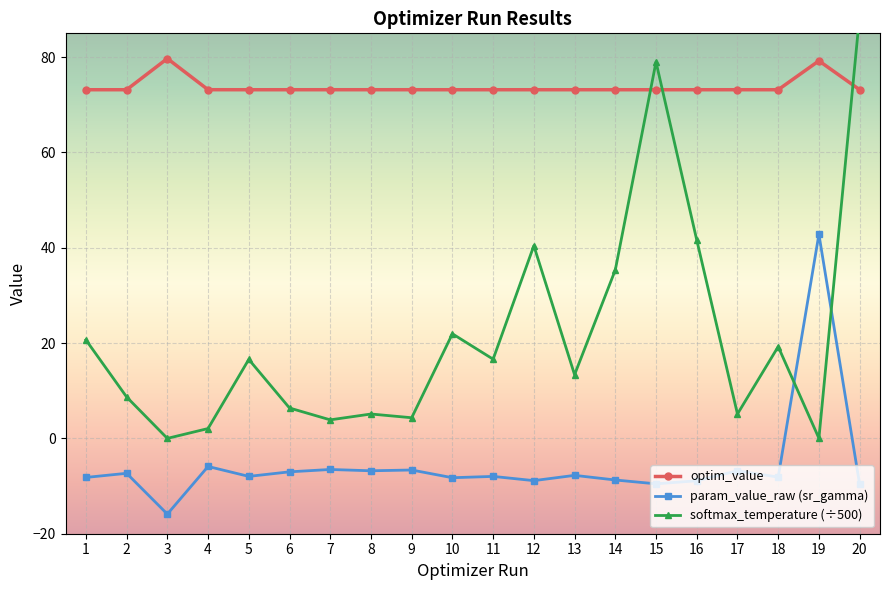

Count the number of data series in this chart.

3